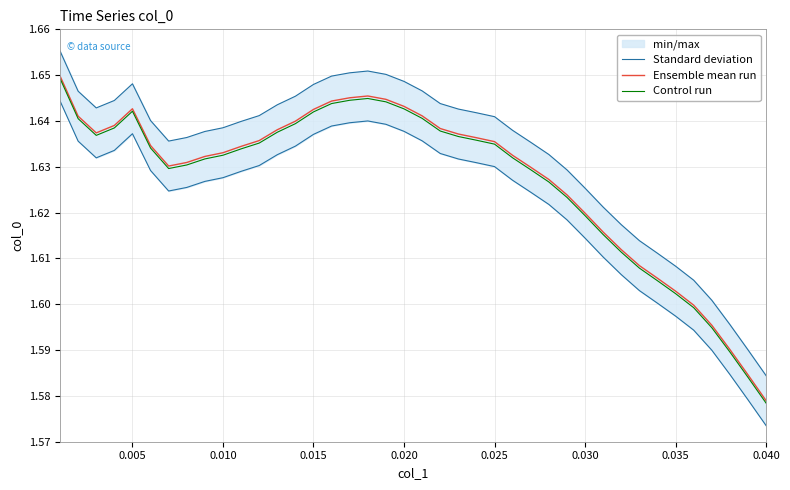

Where is Ensemble mean run nearest to the value 1?

0.040